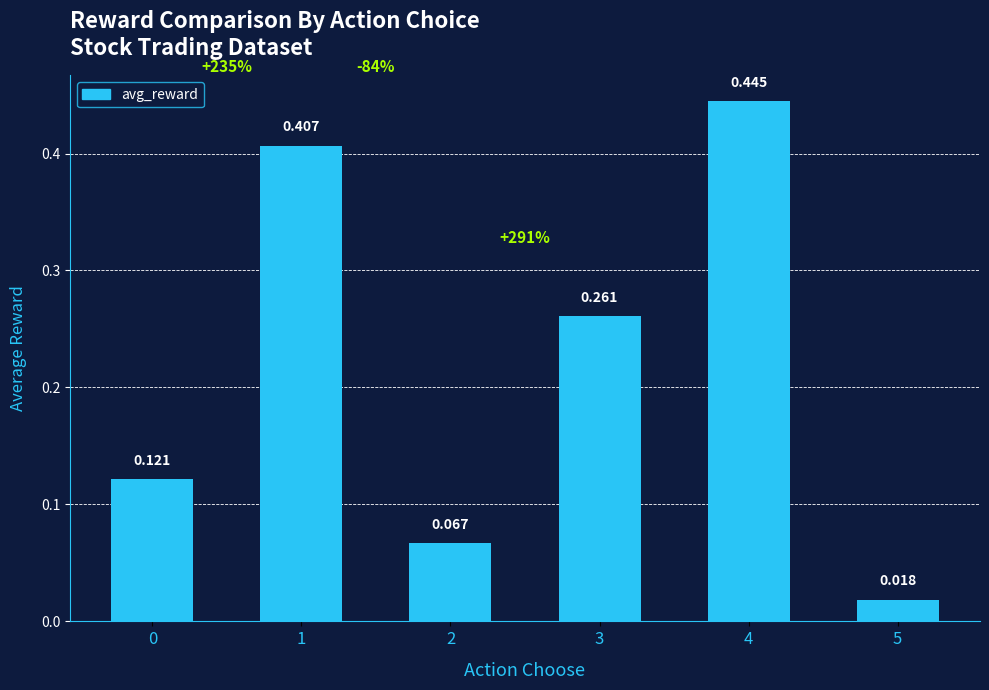

List the labels in order of value, largest first.

4, 1, 3, 0, 2, 5